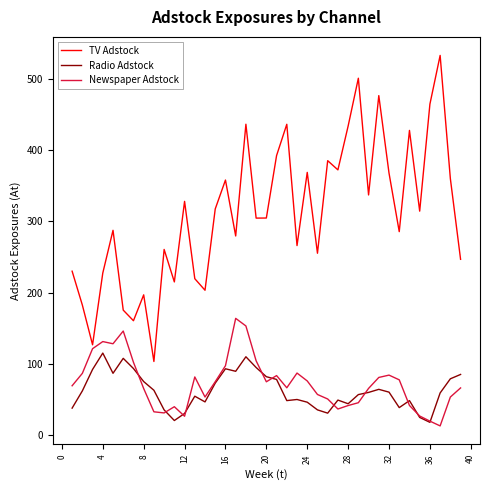

Which series has the largest range (max minus min)?

TV Adstock